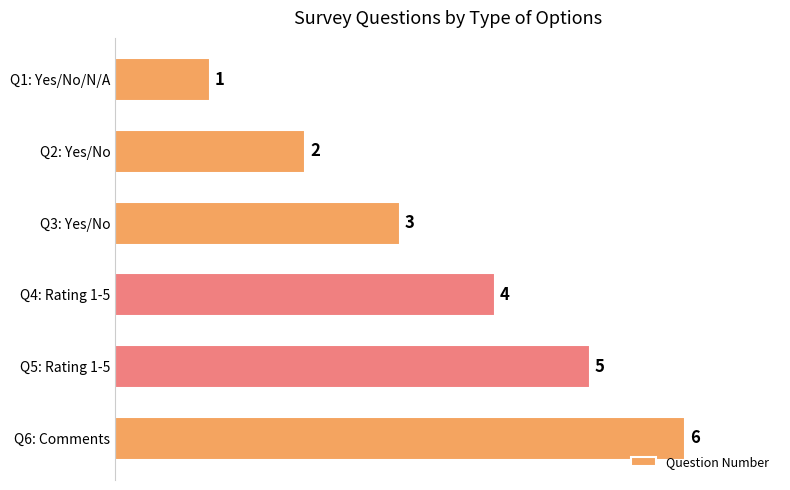

What is the sum of all values?

21